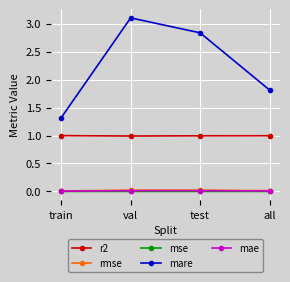

Between val and test, which series saw the biggest shift?

mare